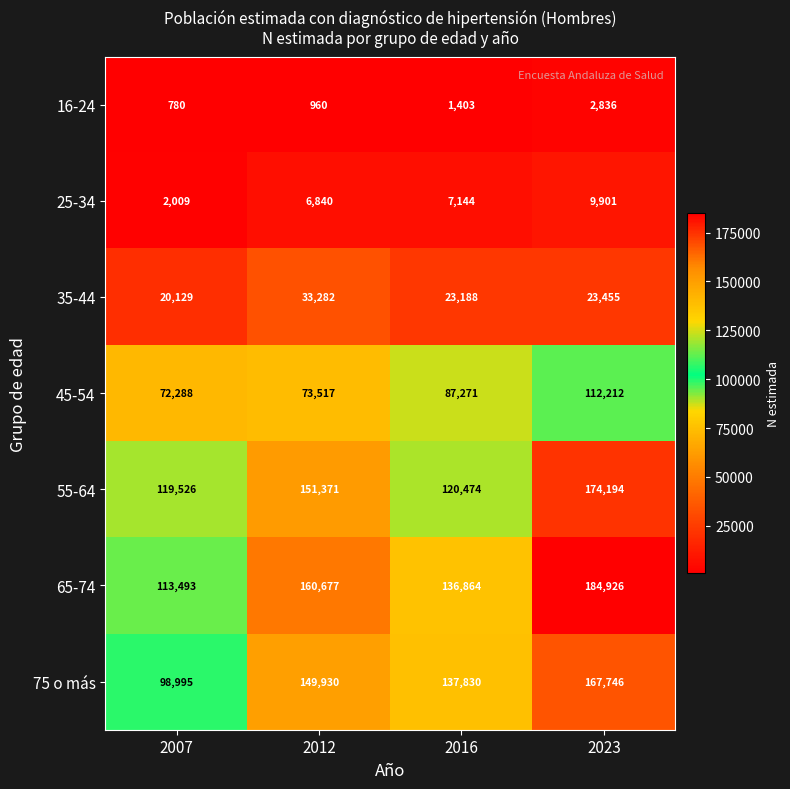

What is the difference between the maximum and minimum values in the 25-34 series?

7892